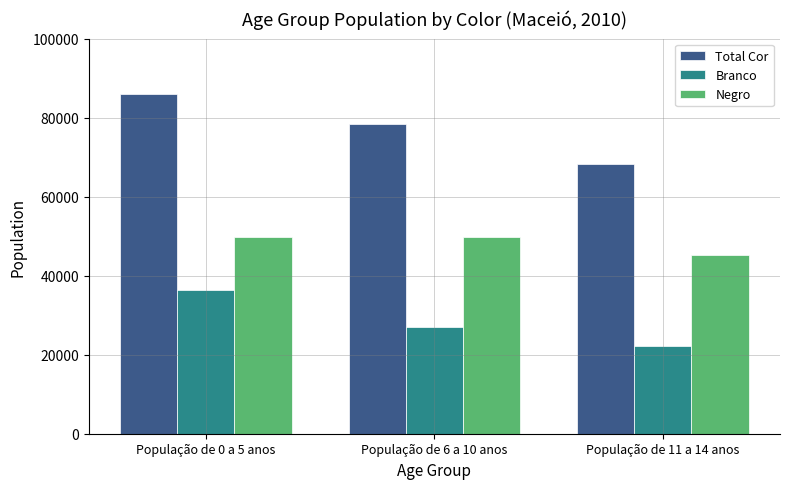

What is the difference between the highest and lowest values at População de 6 a 10 anos?

51221